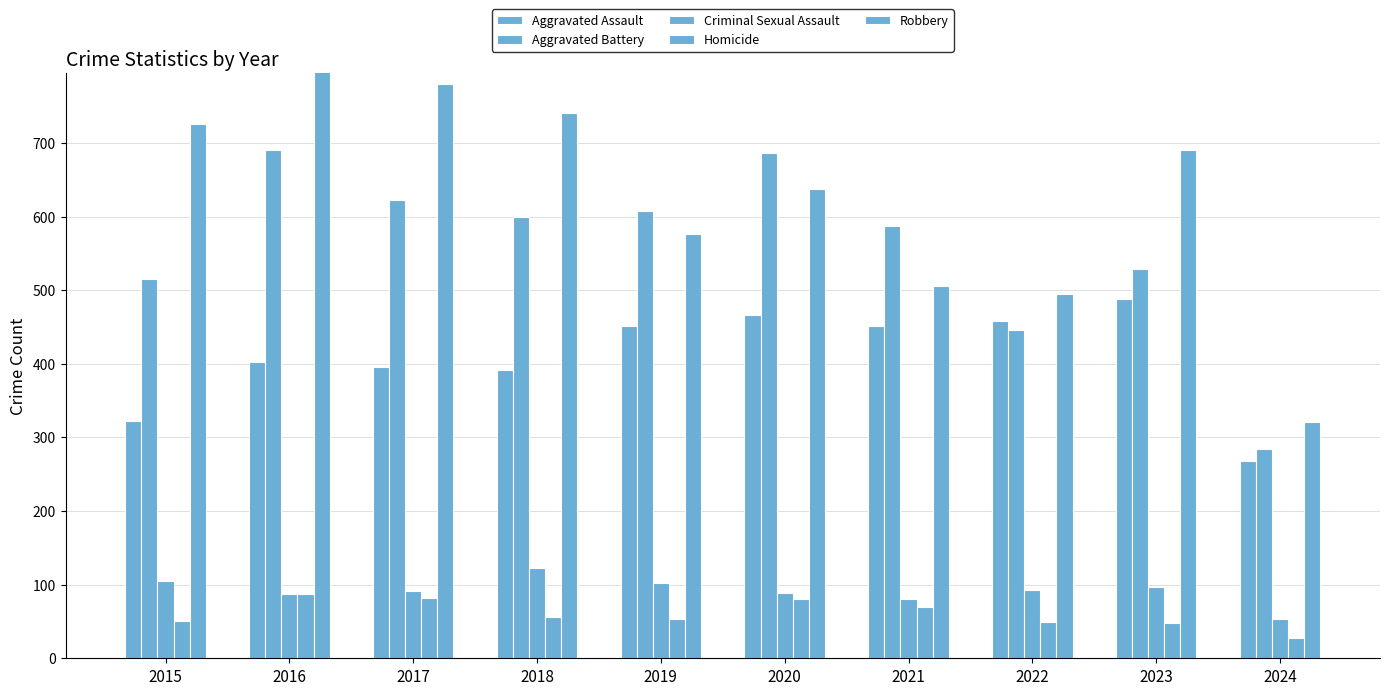

Does the chart contain any negative values?

No